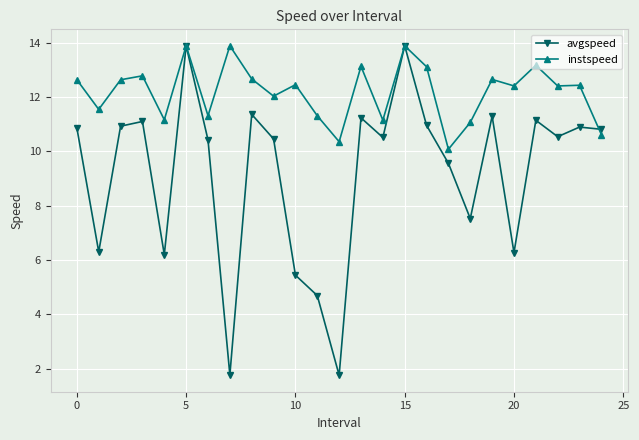

At how many categories does at least one series exceed 9?

25